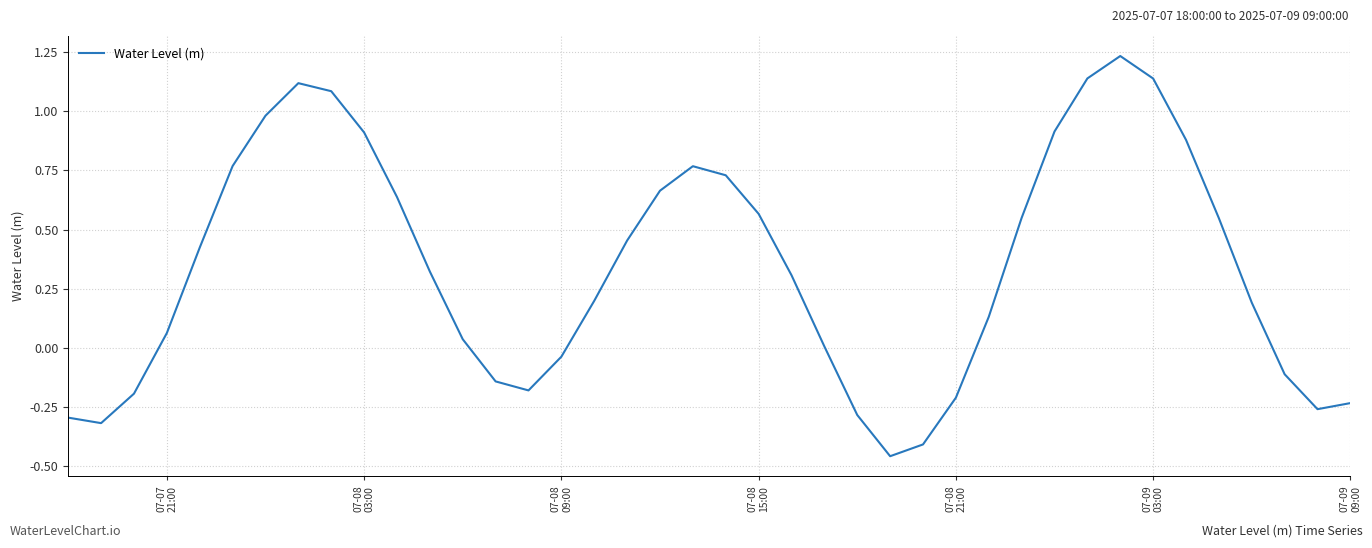

What is the difference between the maximum and minimum values?

1.7